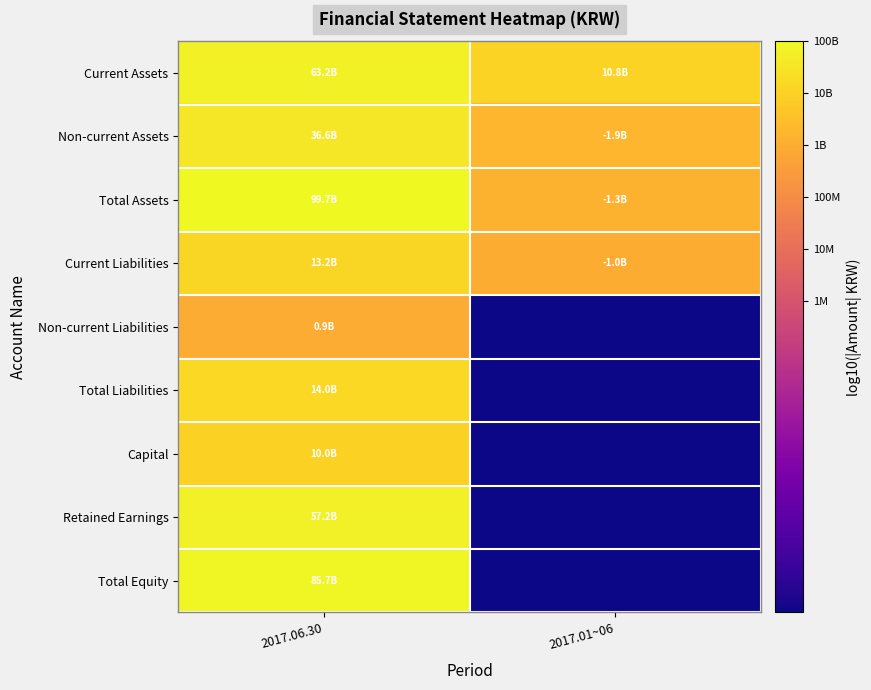

At how many categories does at least one series exceed 7?

2